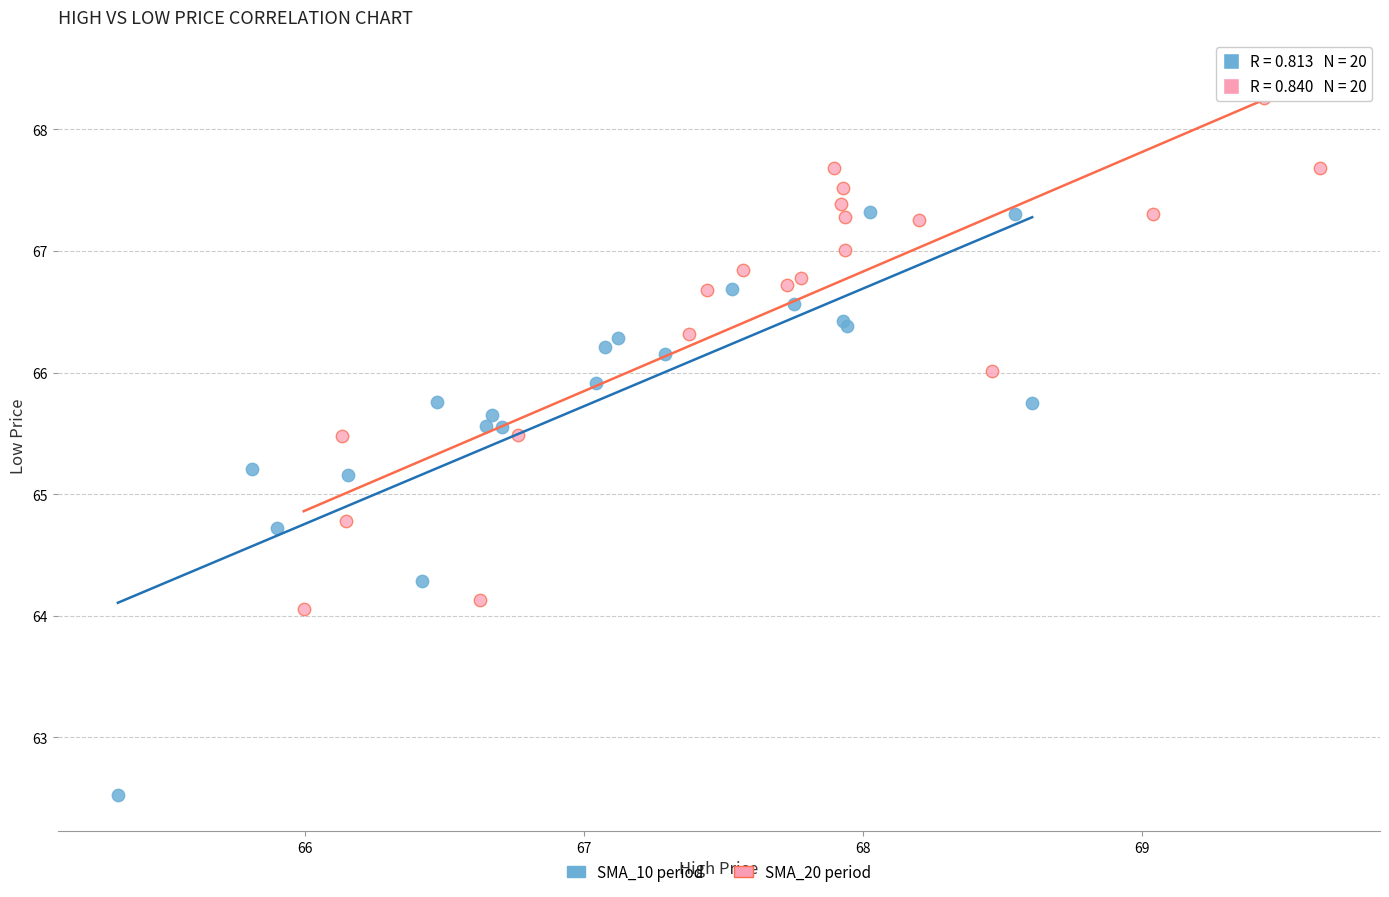

Which series reaches the minimum Y coordinate?

SMA_10 period